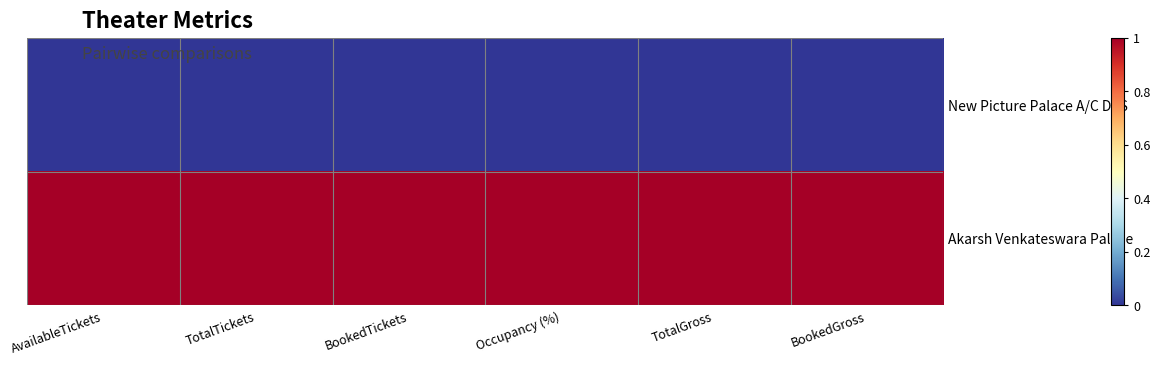

At which category is the sum across all series the highest?

AvailableTickets